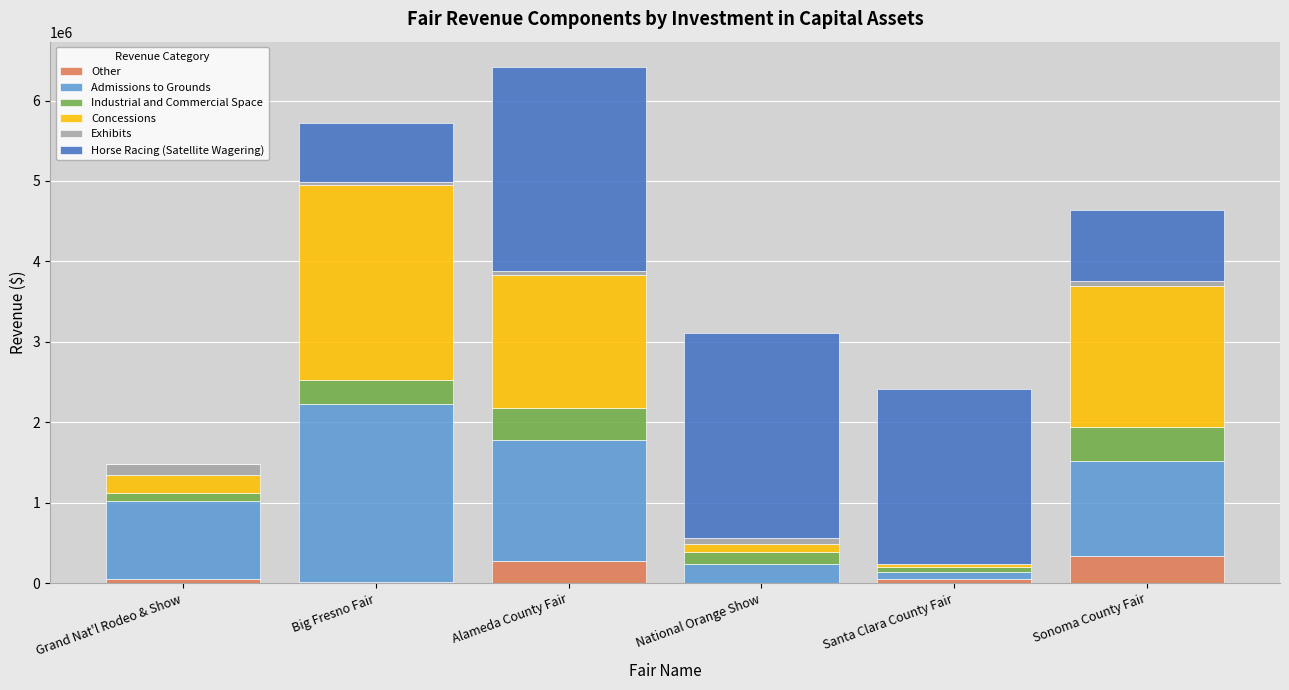

What is the sum of all Other values?

733813